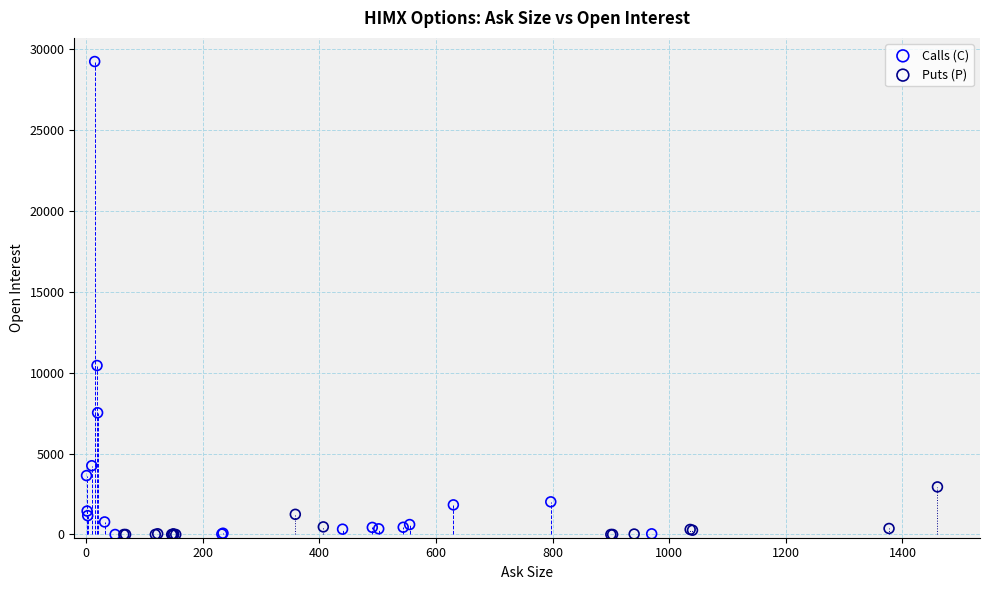

Which series has the widest spread of Y values?

Calls (C)